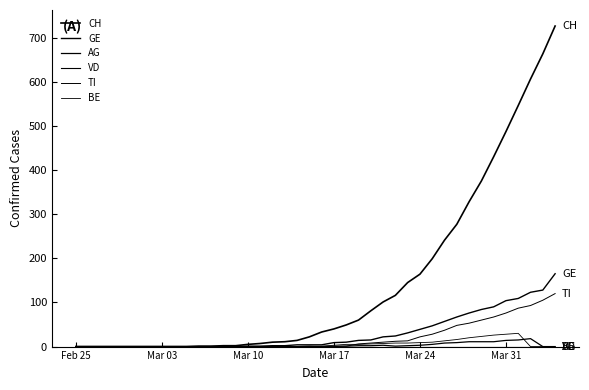

Count the number of categories in the chart.

40